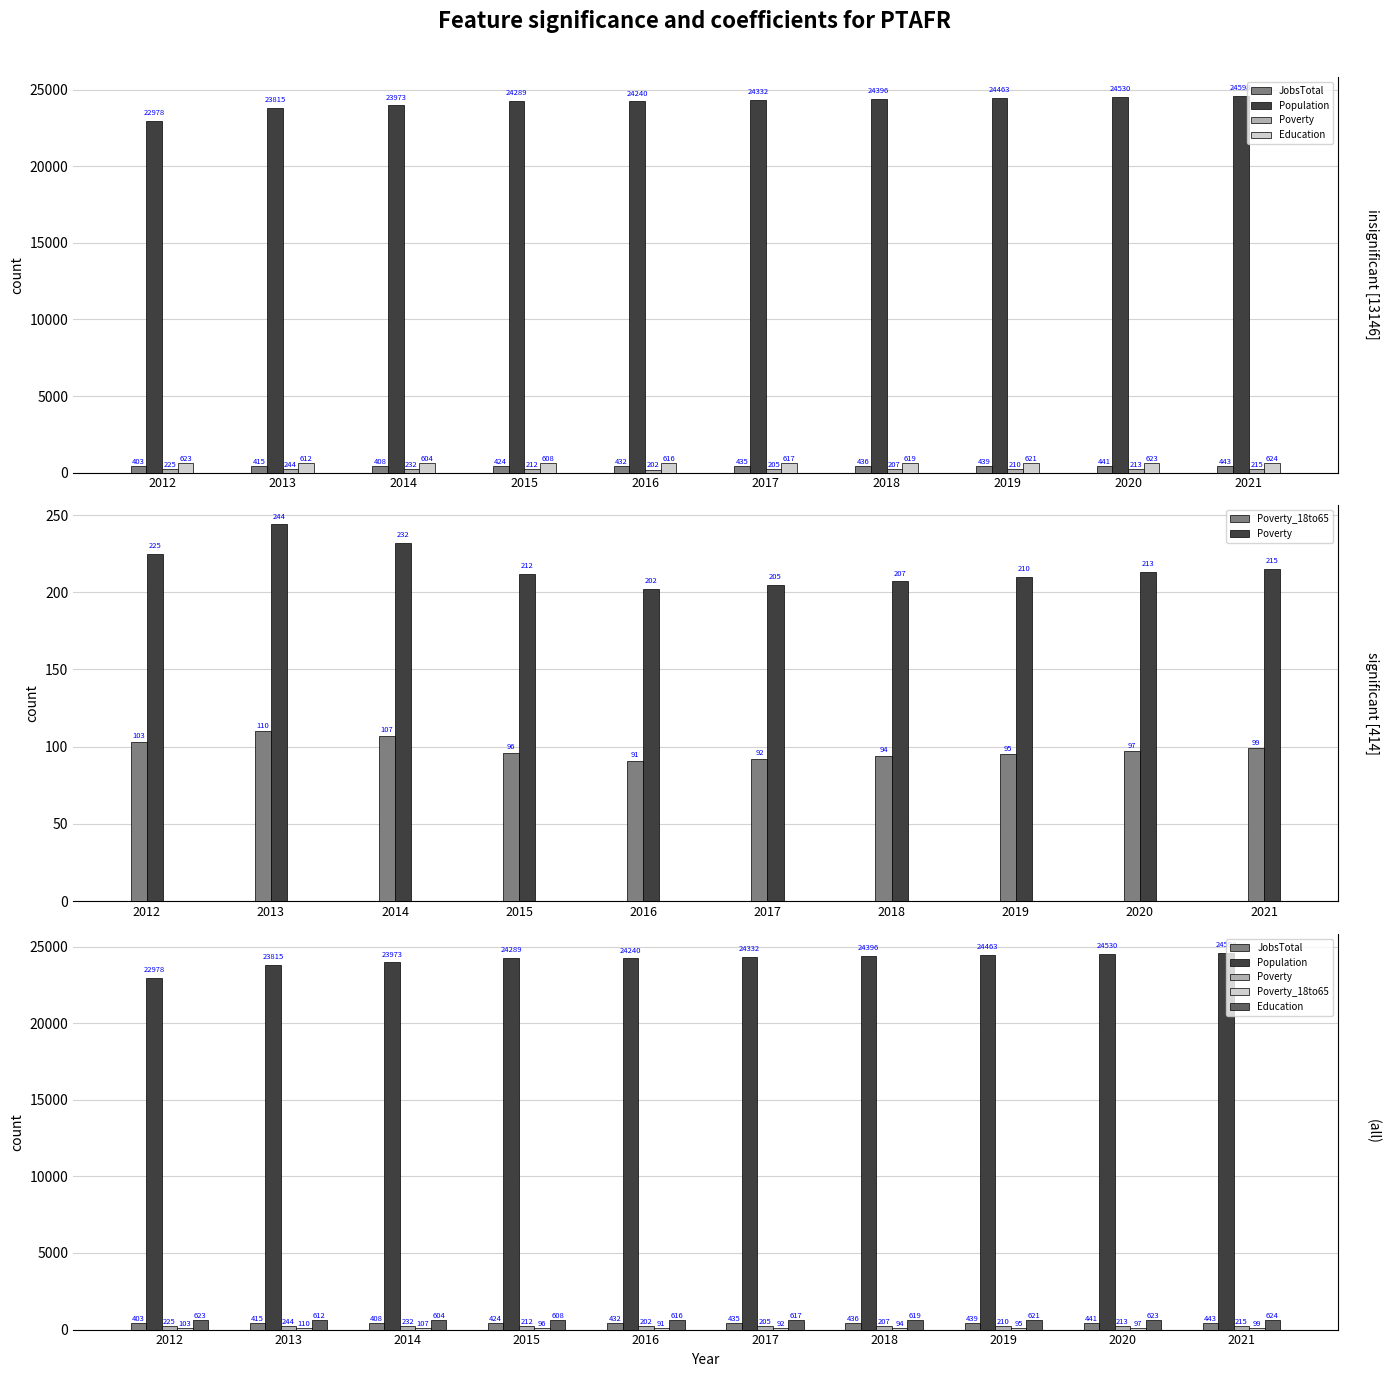

Reading left to right, what are all the values shown in this chart?

JobsTotal: 2012=403	2013=415	2014=408	2015=424	2016=432	2017=435	2018=436	2019=439	2020=441	2021=443
Population: 2012=22978	2013=23815	2014=23973	2015=24289	2016=24240	2017=24332	2018=24396	2019=24463	2020=24530	2021=24598
Poverty: 2012=225	2013=244	2014=232	2015=212	2016=202	2017=205	2018=207	2019=210	2020=213	2021=215
Education: 2012=623	2013=612	2014=604	2015=608	2016=616	2017=617	2018=619	2019=621	2020=623	2021=624
Poverty_18to65: 2012=103	2013=110	2014=107	2015=96	2016=91	2017=92	2018=94	2019=95	2020=97	2021=99